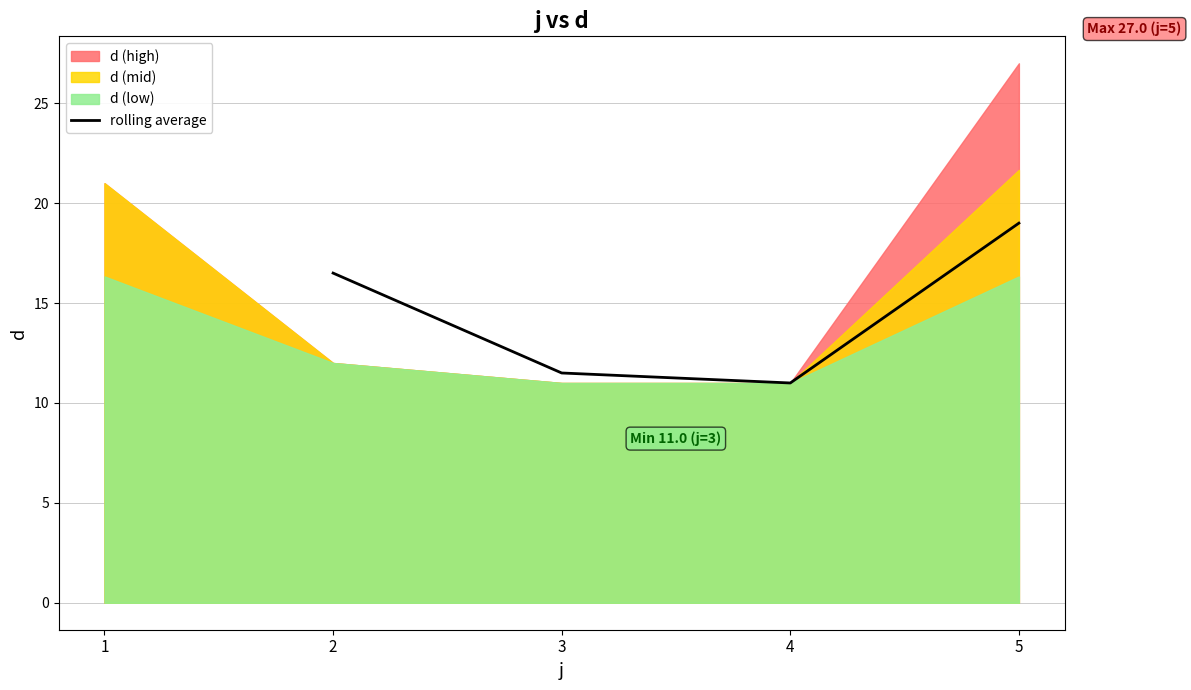

Reading left to right, what are all the values shown in this chart?

16.5	11.5	11.0	19.0